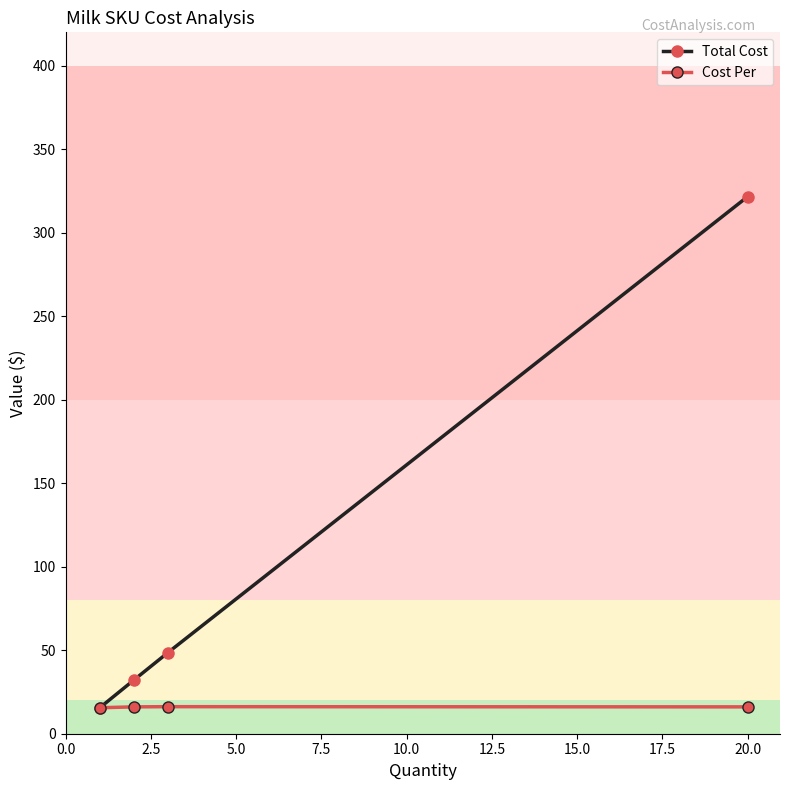

How many interior local peaks does the Cost Per series have?

1